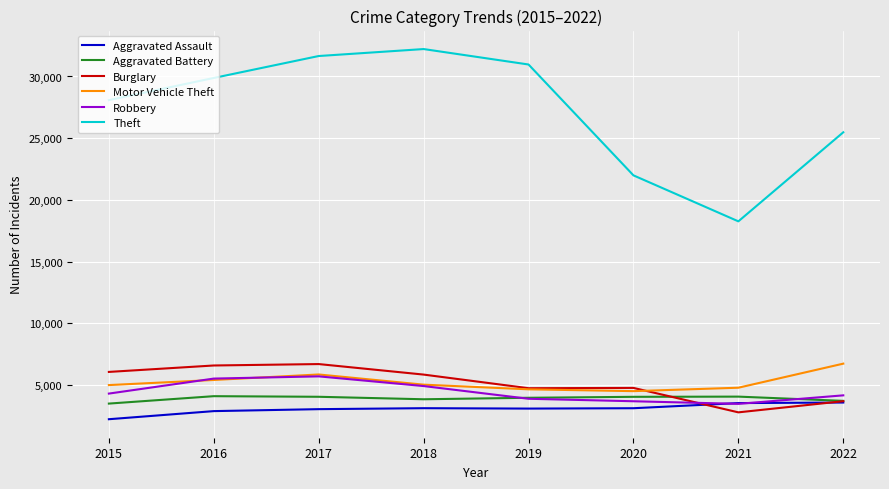

Which series has the largest total across all categories?

Theft